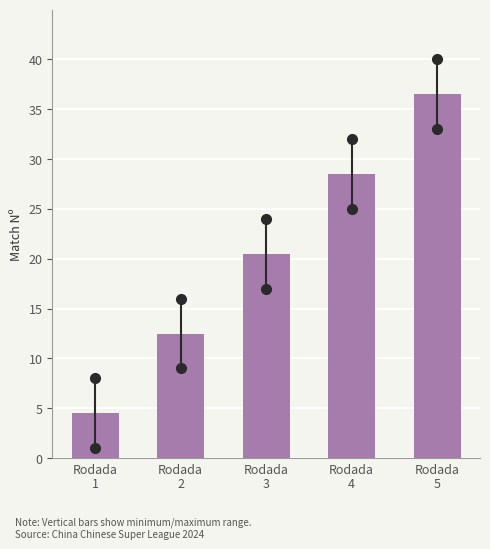

Reading right to left, extract all data points from this chart.

36.5	28.5	20.5	12.5	4.5